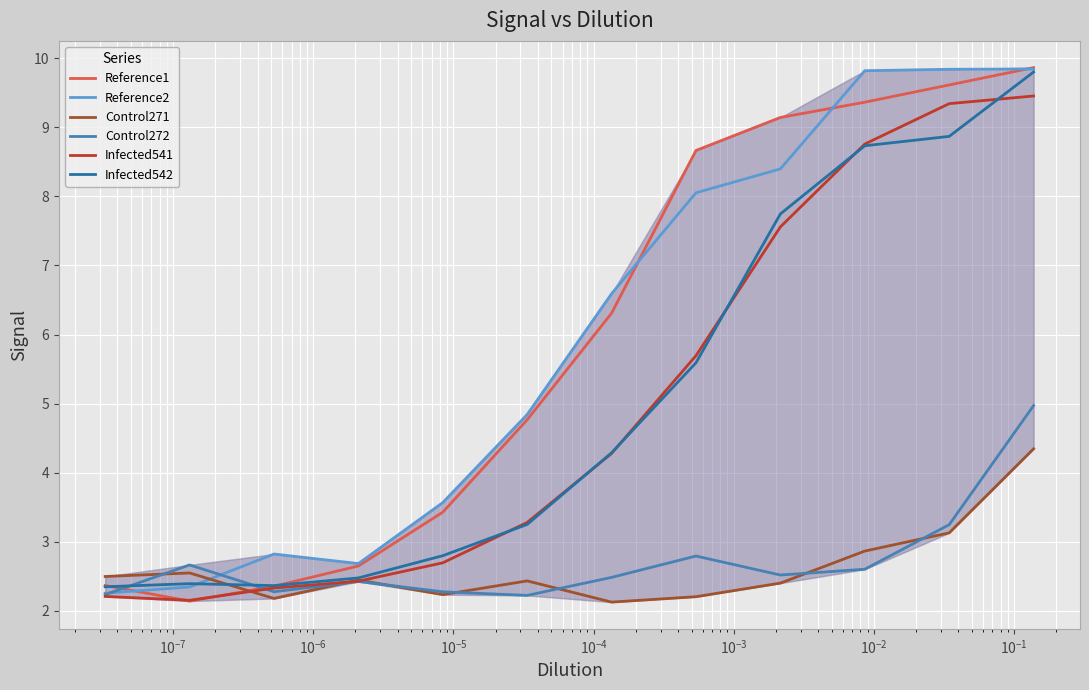

Reading right to left, transcribe all the data shown in this chart.

Reference1: 9.9	9.6	9.4	9.1	8.7	6.3	4.8	3.4	2.6	2.4	2.1	2.4
Reference2: 9.8	9.8	9.8	8.4	8.1	6.6	4.8	3.6	2.7	2.8	2.3	2.3
Control271: 4.3	3.1	2.9	2.4	2.2	2.1	2.4	2.2	2.4	2.2	2.5	2.5
Control272: 5.0	3.2	2.6	2.5	2.8	2.5	2.2	2.3	2.4	2.3	2.7	2.2
Infected541: 9.5	9.3	8.8	7.6	5.7	4.3	3.3	2.7	2.4	2.3	2.2	2.2
Infected542: 9.8	8.9	8.7	7.7	5.6	4.3	3.2	2.8	2.5	2.4	2.4	2.3